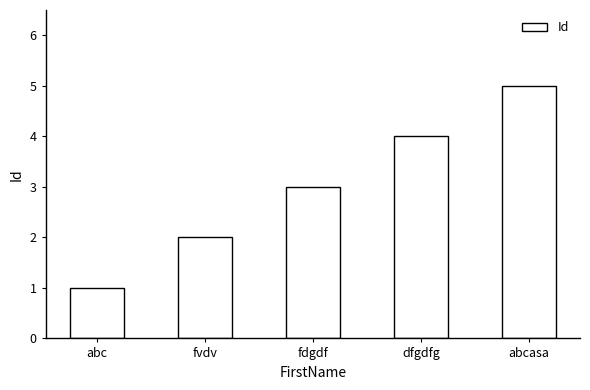

How many values are between 2 and 4?

3